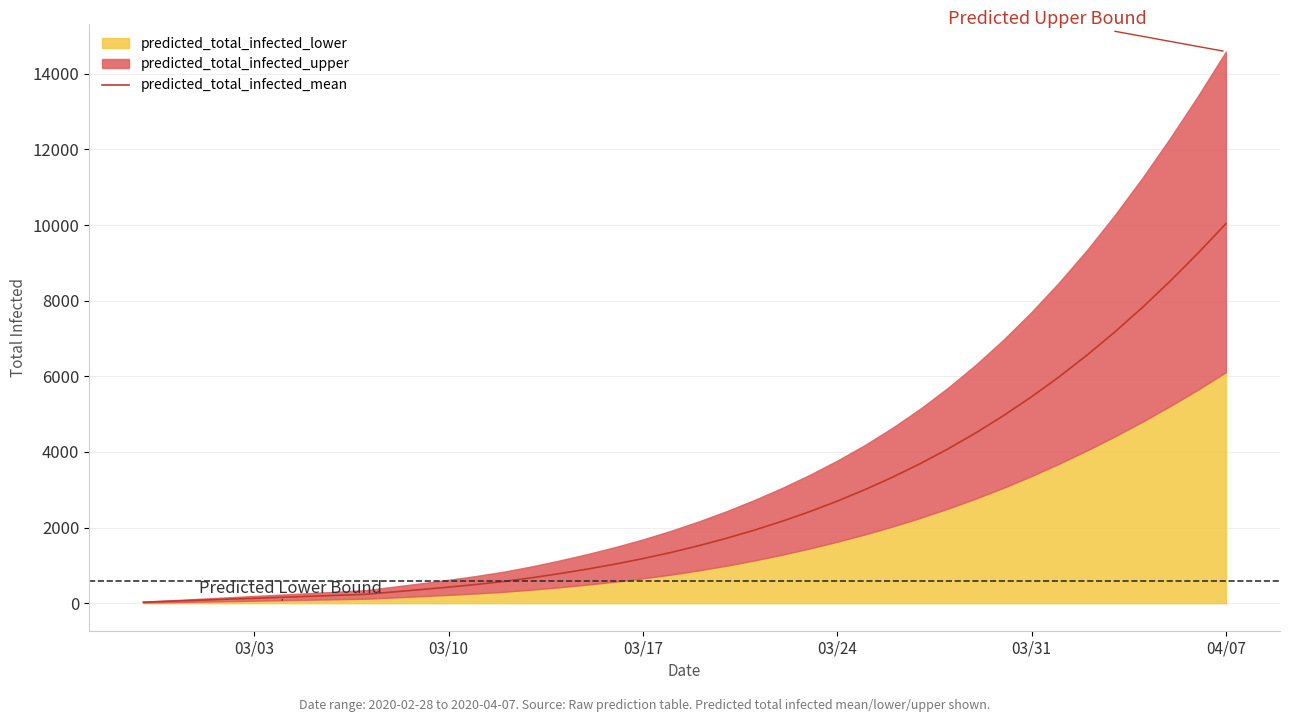

At which label does predicted_total_infected_mean reach its peak?

04/07